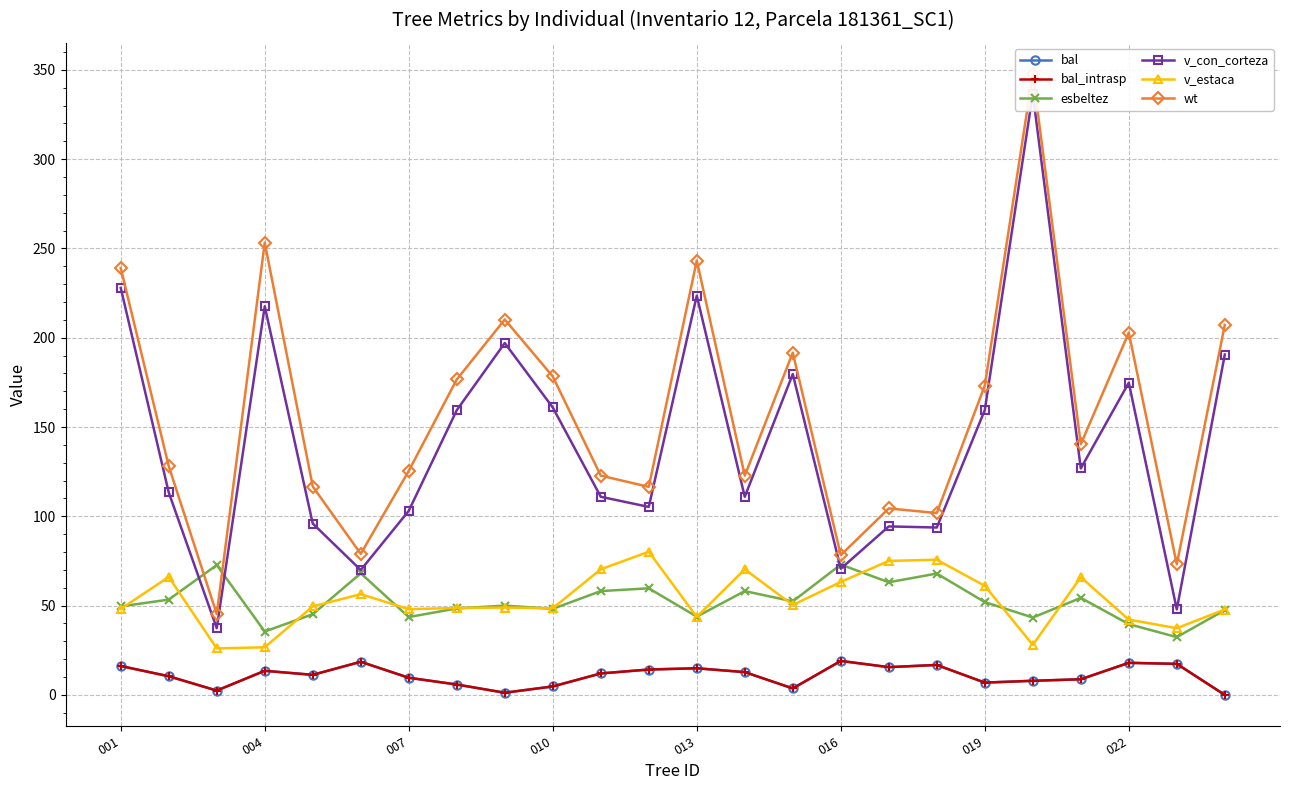

How many values in the v_estaca series exceed 49?

12